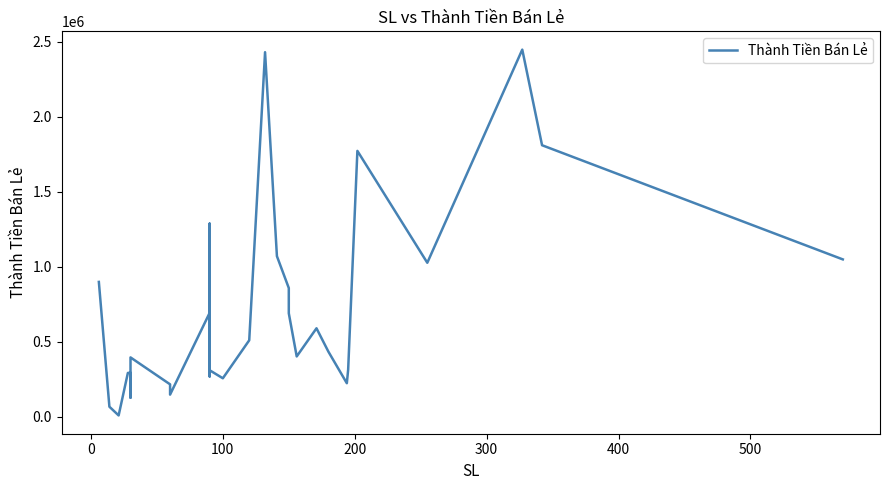

What is the sum of all values?

21388120